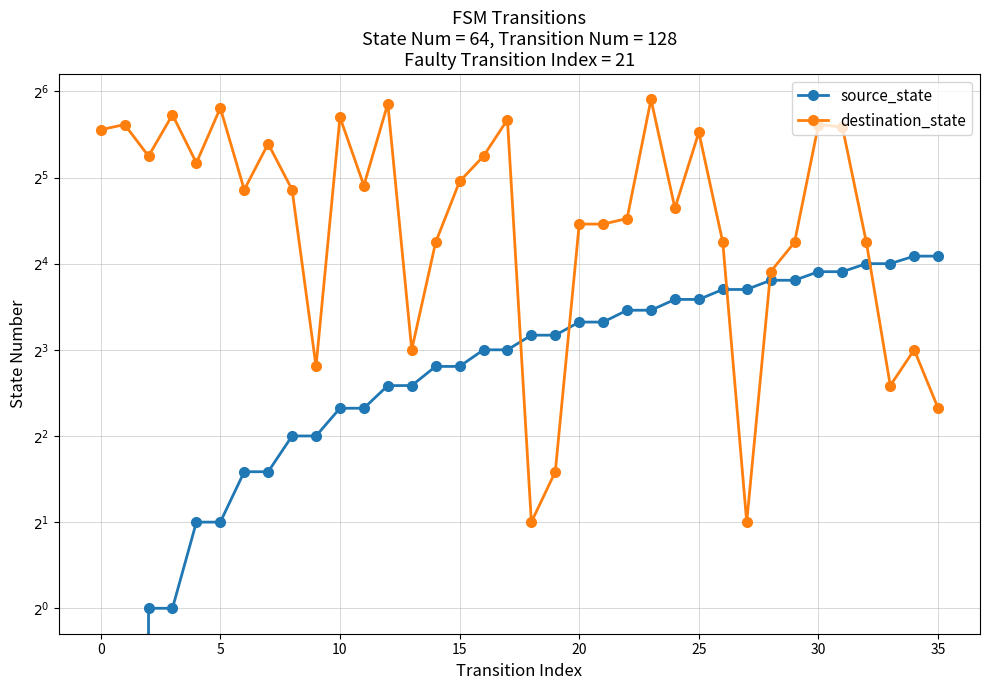

The source_state series shows 8 at 17. True or false?

True